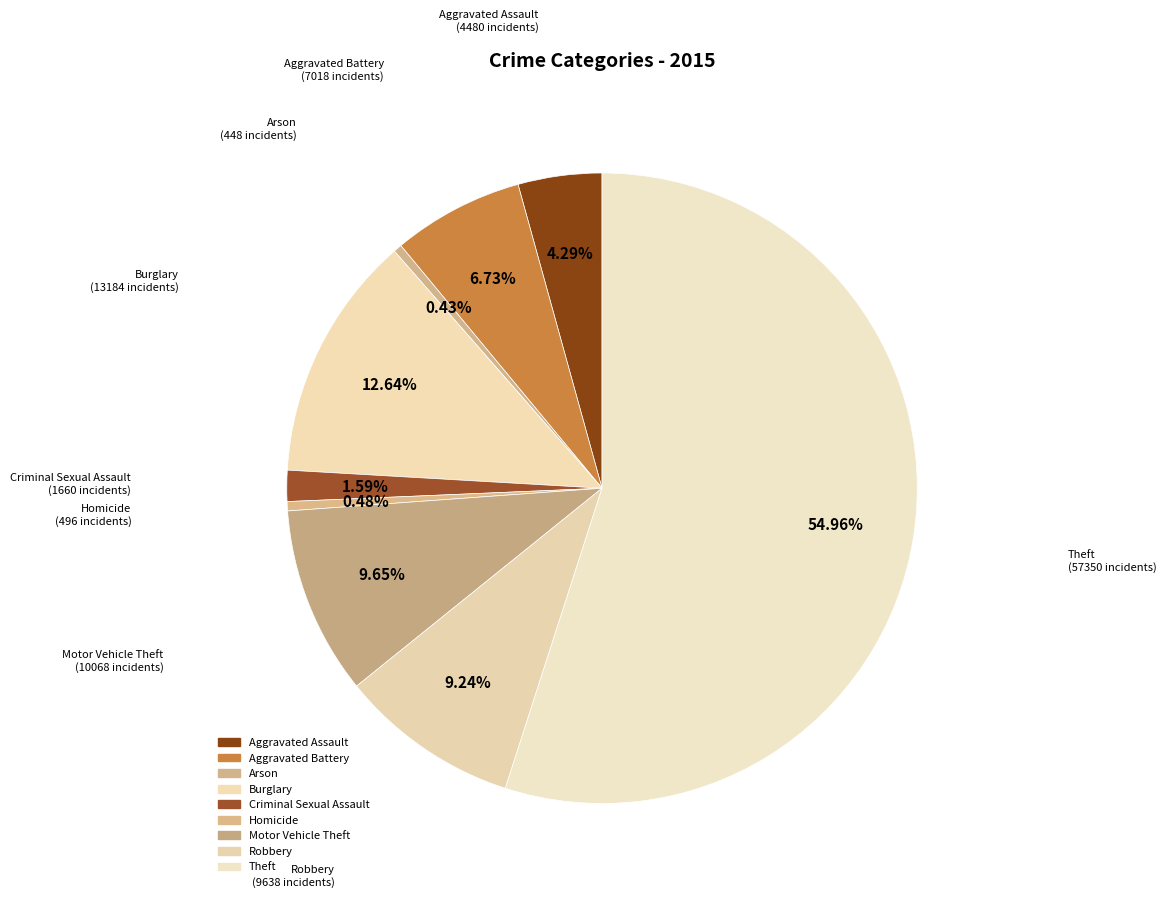

Is the sum of Burglary and Aggravated Battery greater than half?

No